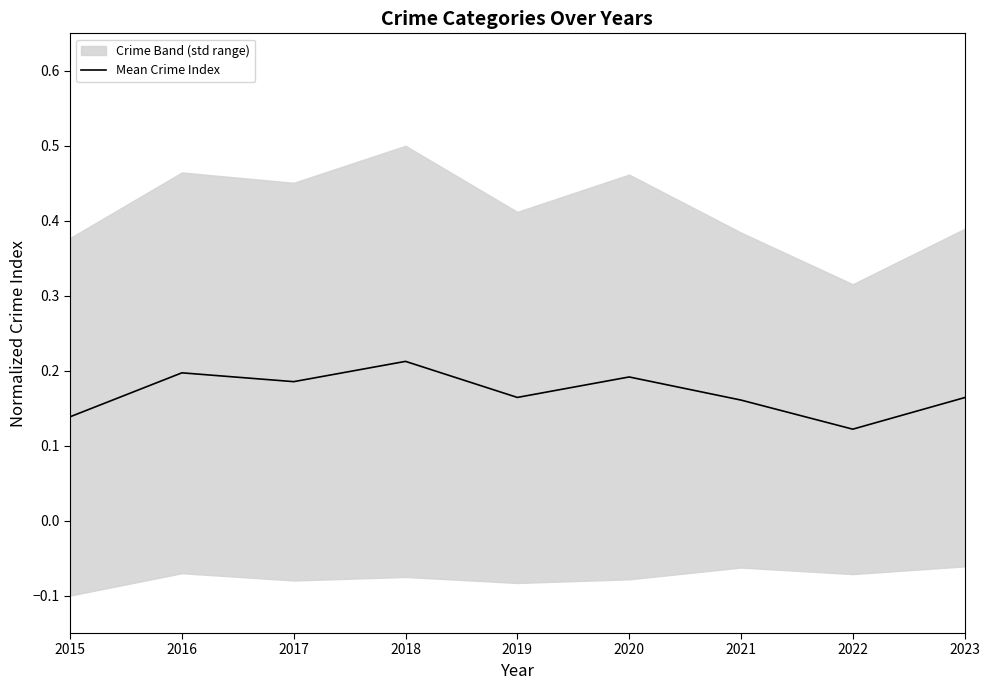

Reading left to right, what are all the values shown in this chart?

0.1	0.2	0.2	0.2	0.2	0.2	0.2	0.1	0.2